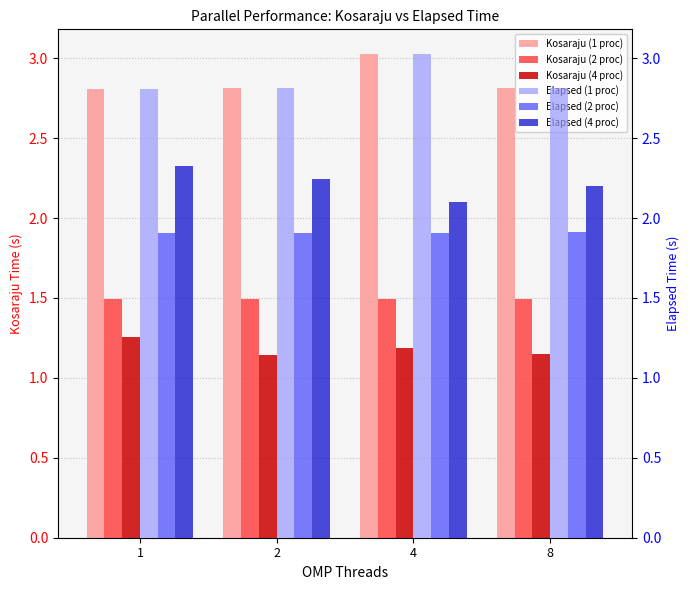

What is the sum of all Elapsed (4 proc) values?

8.9